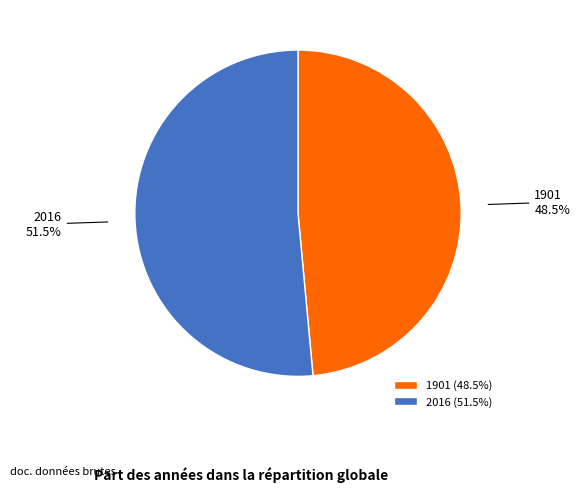

Count the number of slices in the pie.

2